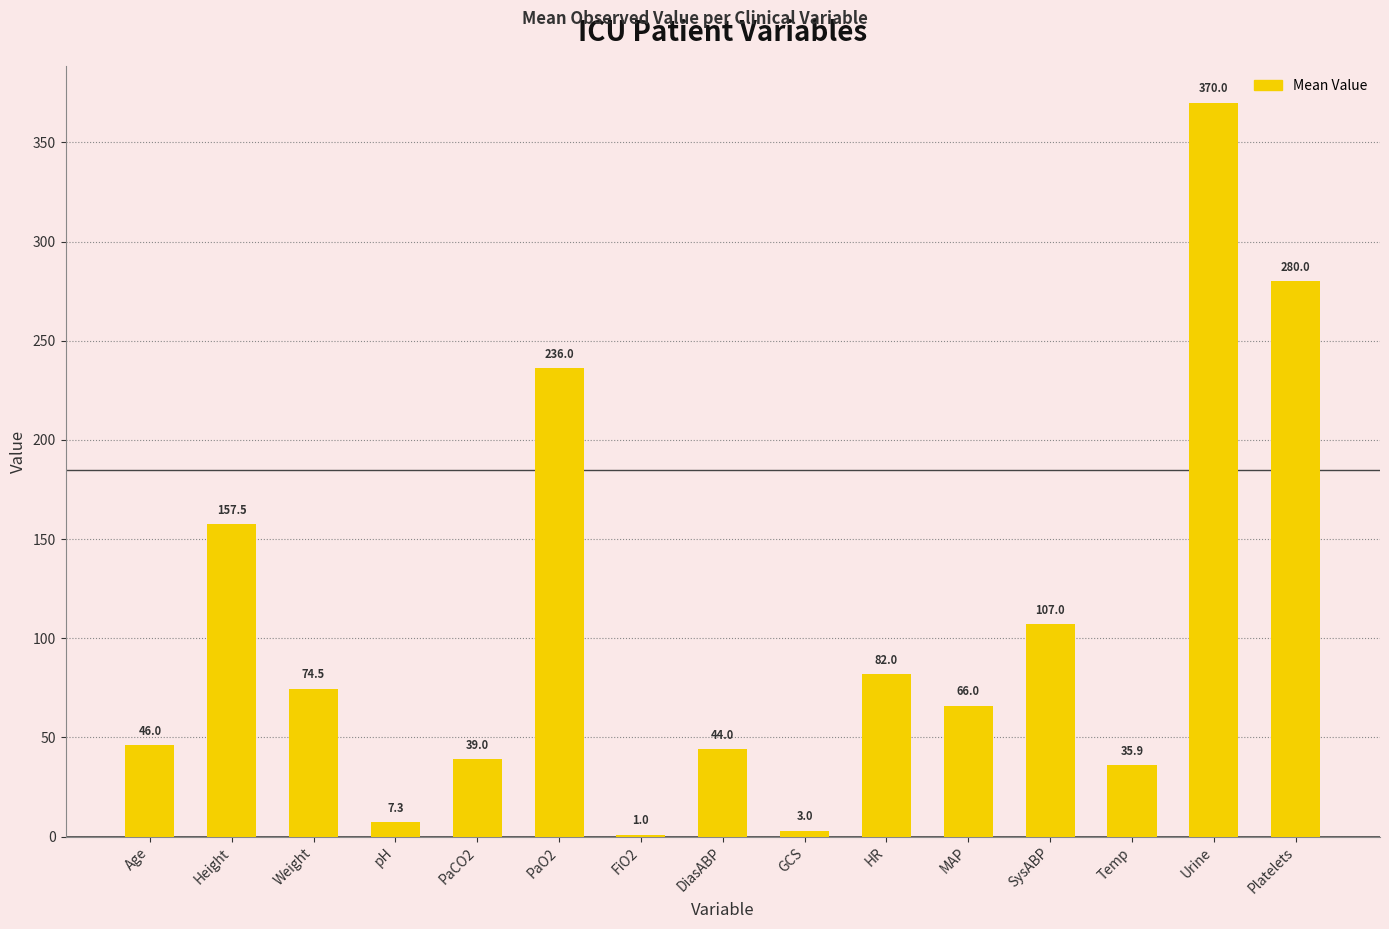

Where is the data nearest to the value 185?

Height